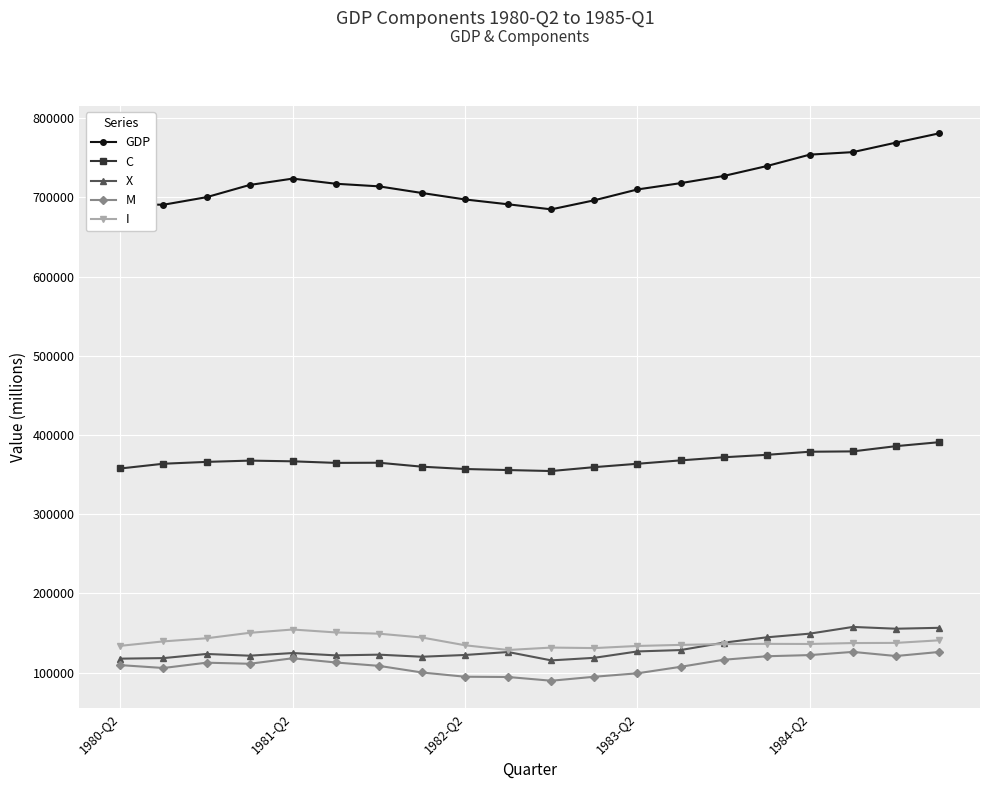

Which series has the largest total across all categories?

GDP